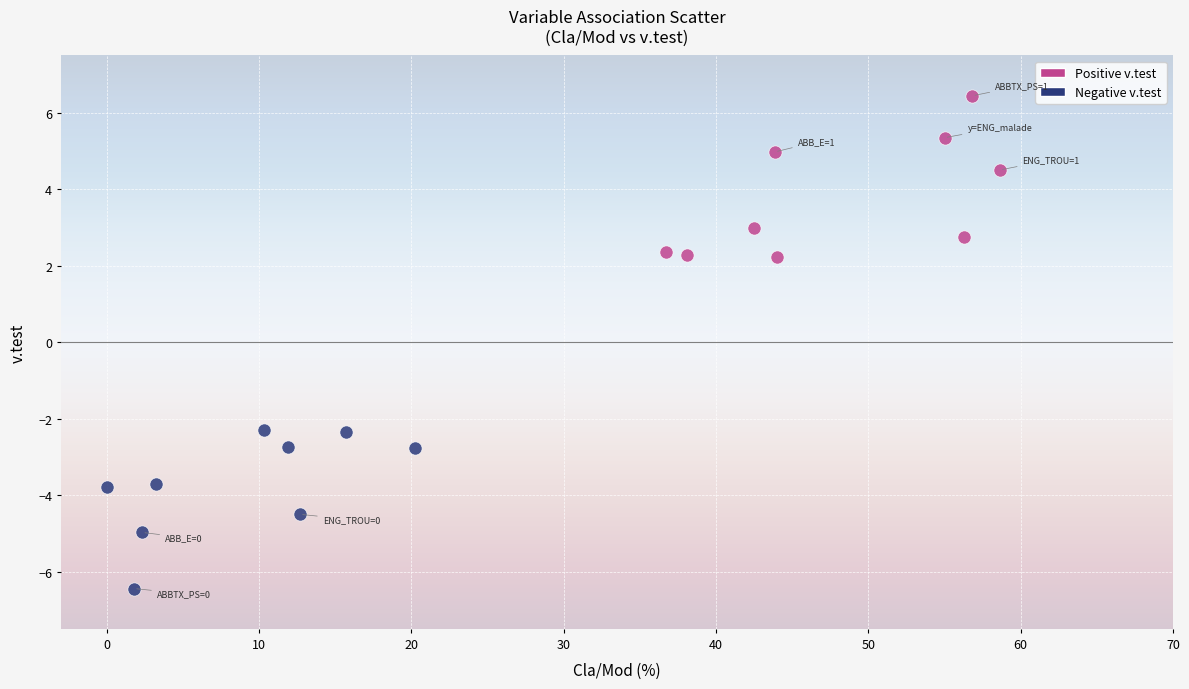

Which series contains the highest Y value?

Positive v.test